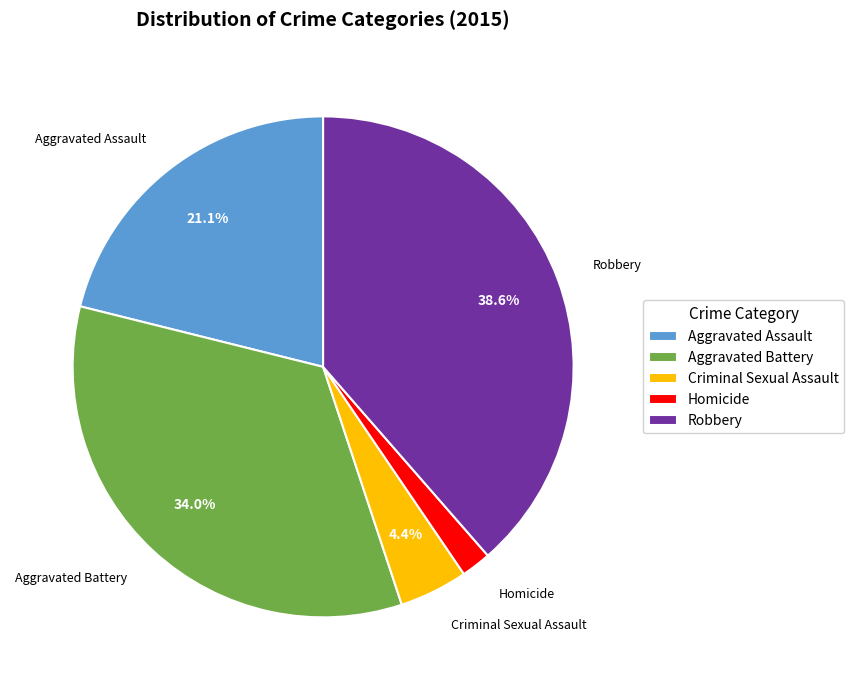

Which slice is the smallest?

Homicide